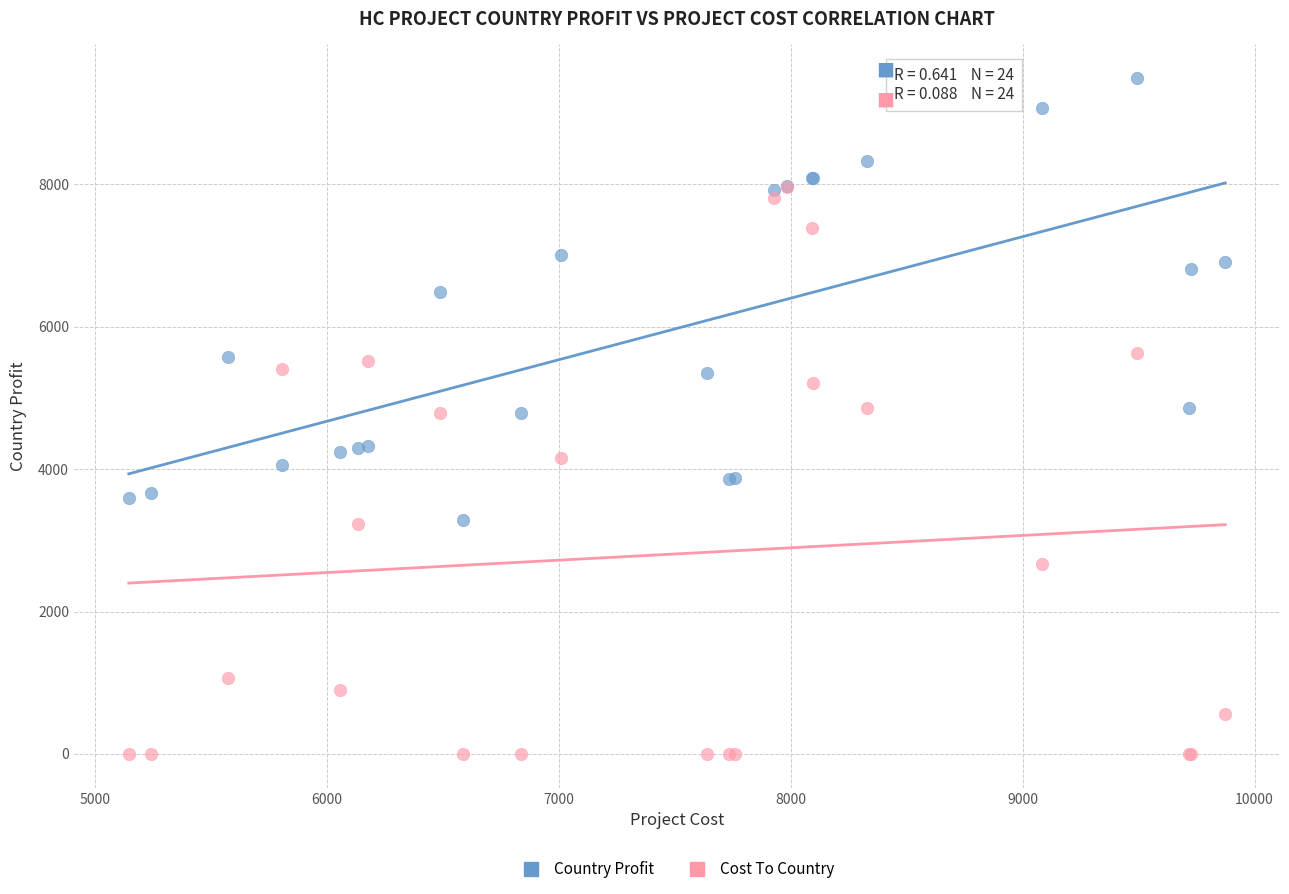

Which series contains the lowest Y value?

Cost To Country